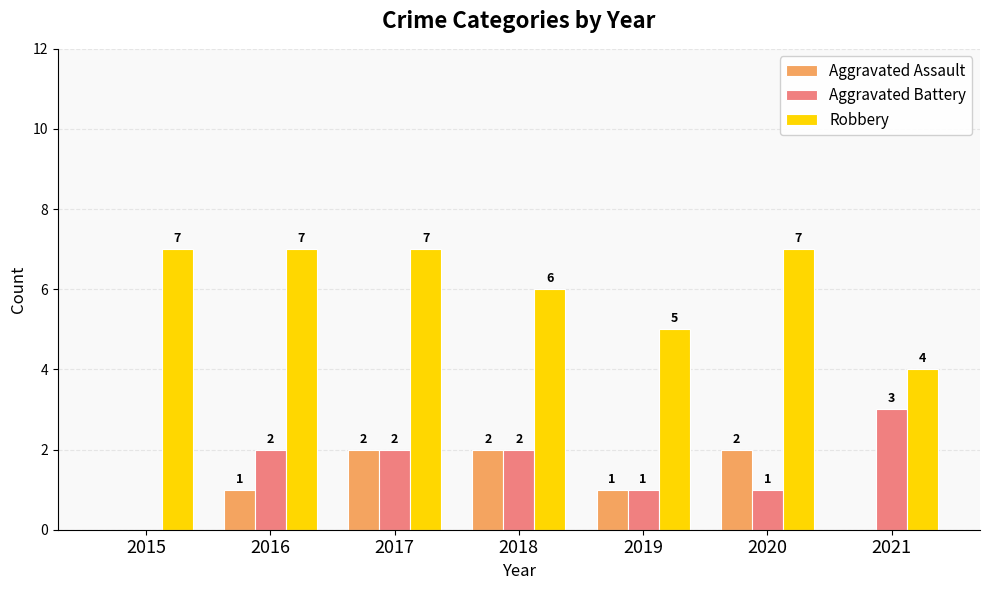

What is the sum of all Aggravated Battery values?

11